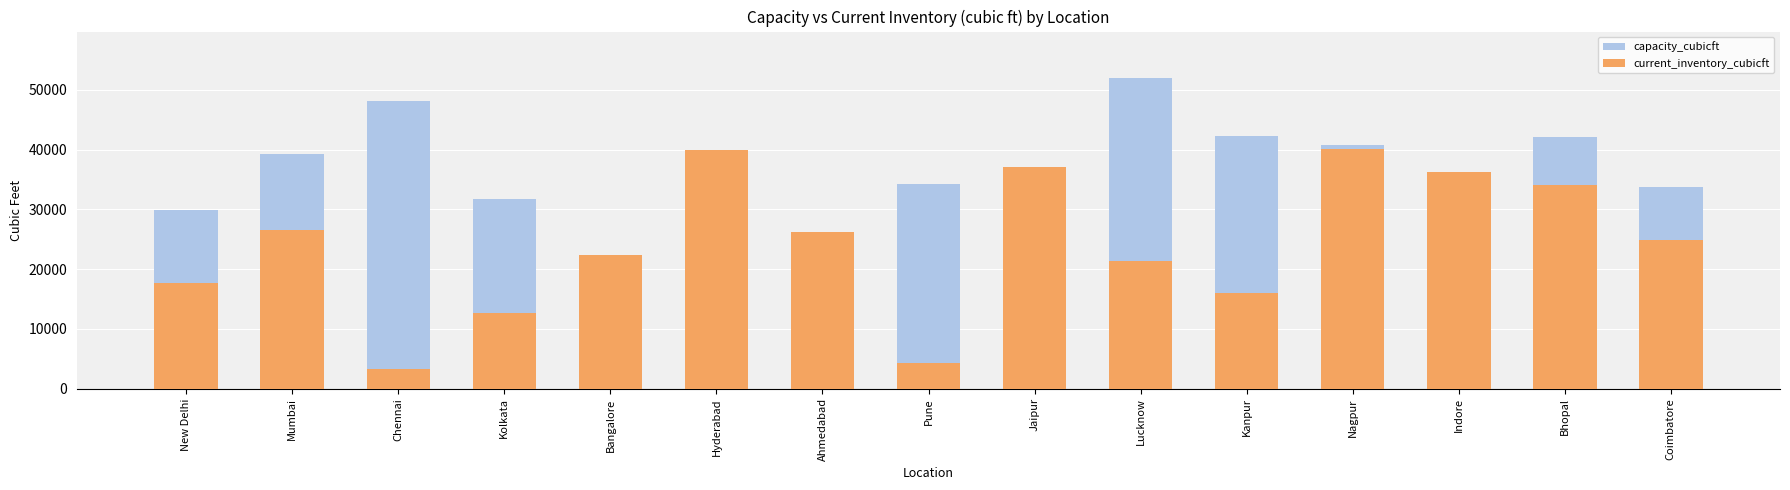

What is the difference between the current_inventory_cubicft values at Lucknow and Pune?

17123